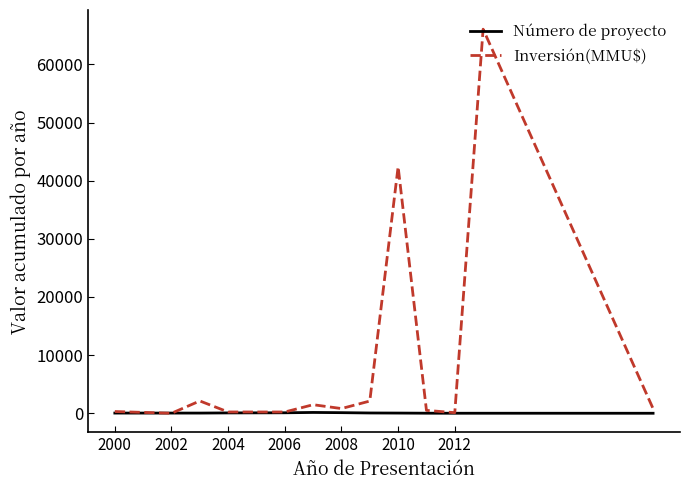

Which series has the widest spread of values?

Inversión(MMU$)